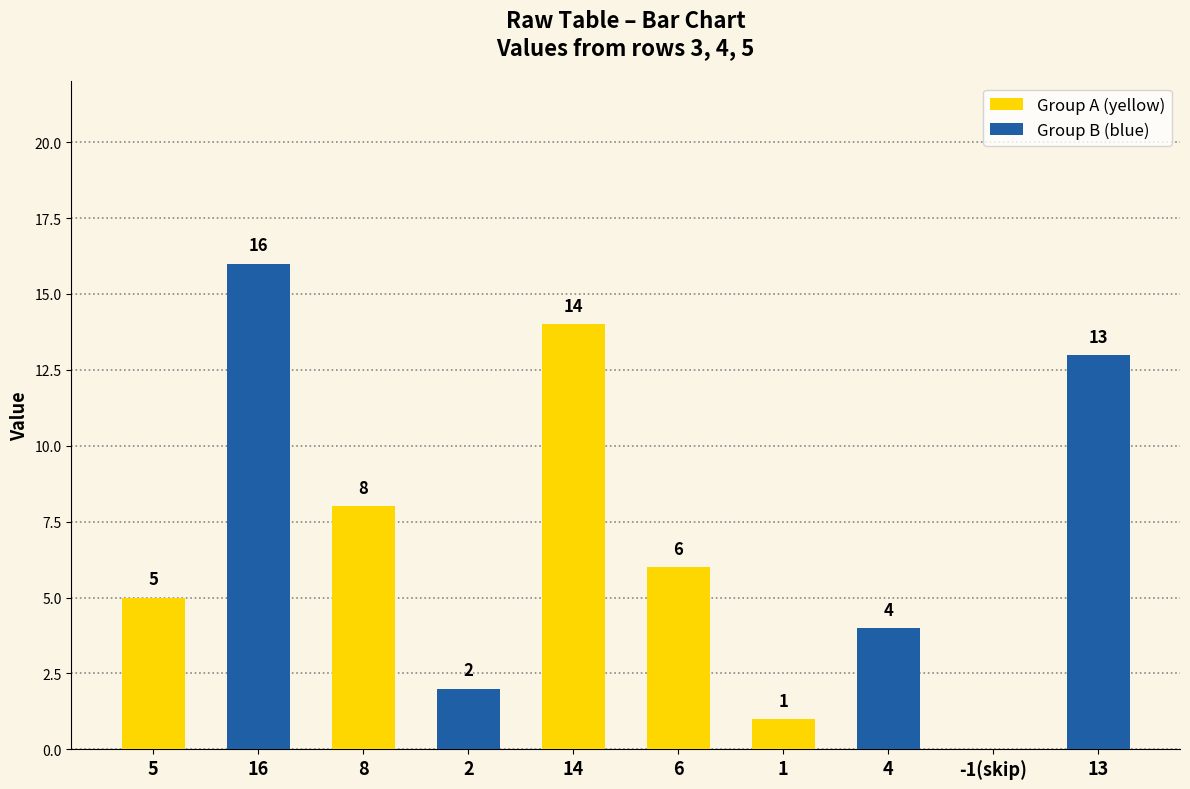

Reading left to right, what are all the values shown in this chart?

Group A (yellow): 5	0	8	0	14	6	1	0	0	0
Group B (blue): 0	16	0	2	0	0	0	4	0	13